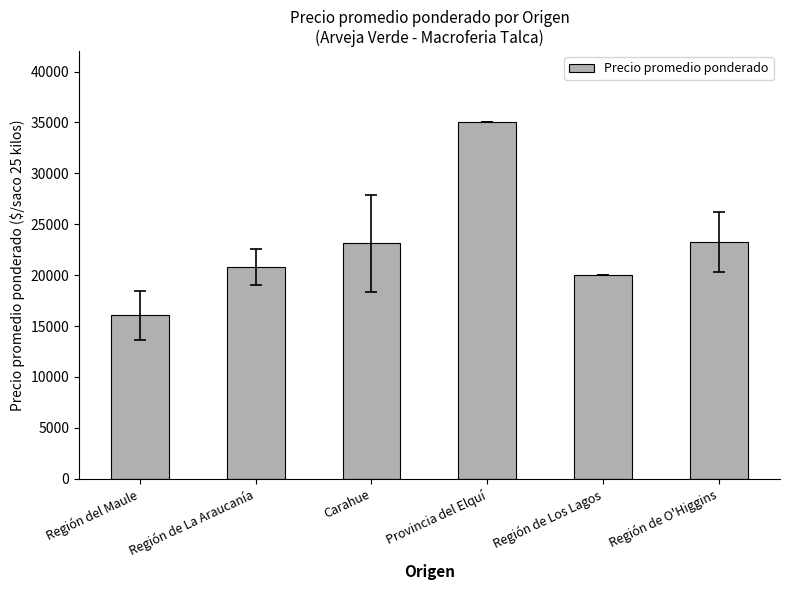

What is the minimum value shown in the chart?

16043.5